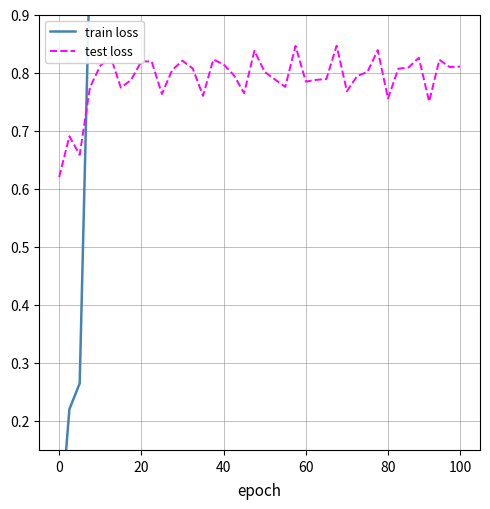

Between 38 and 15, which is larger?

38